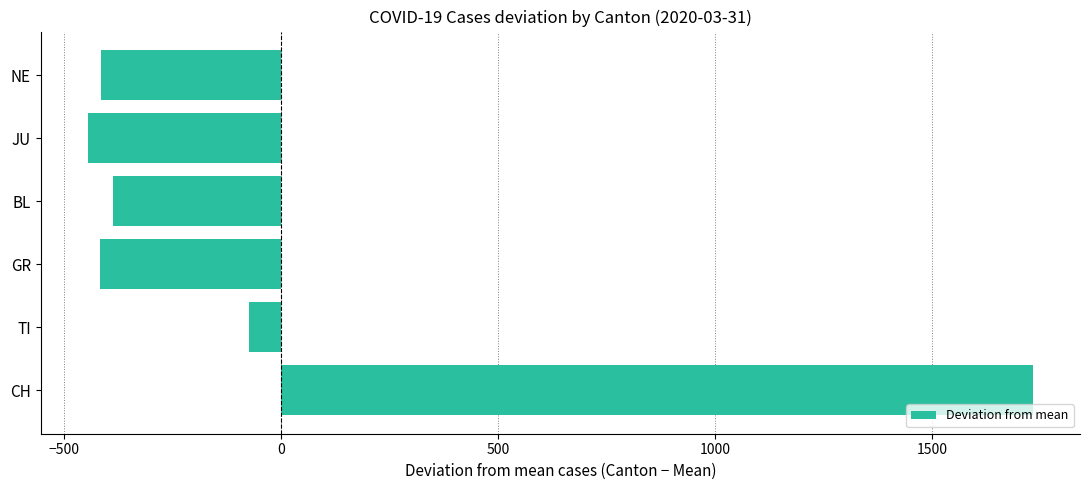

Where is the data nearest to the value 644?

TI